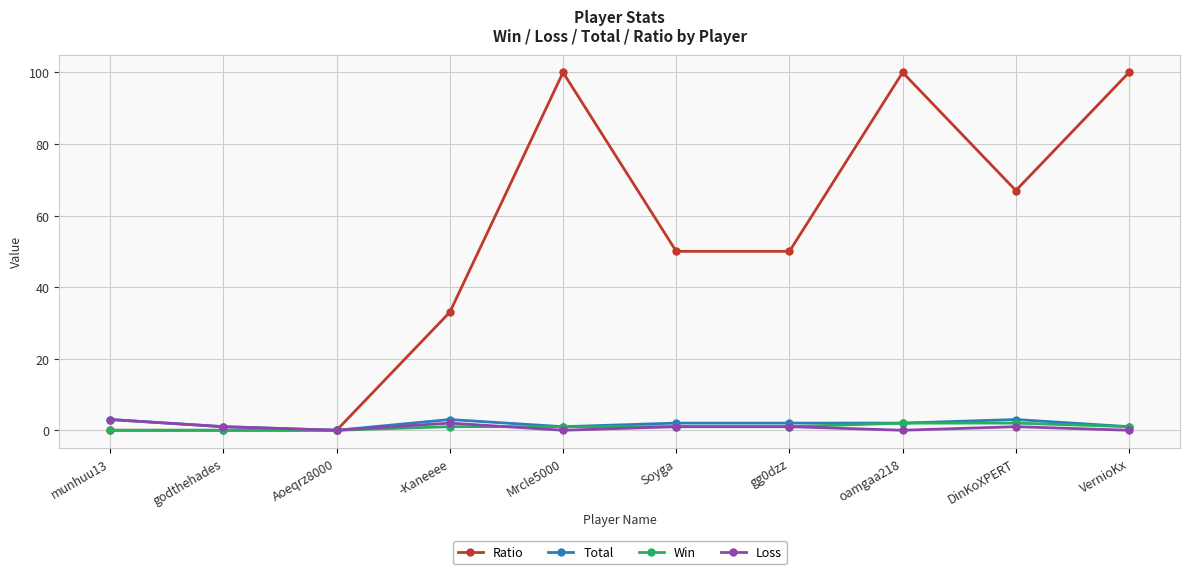

True or false: Total has a value of 3 at munhuu13.

True